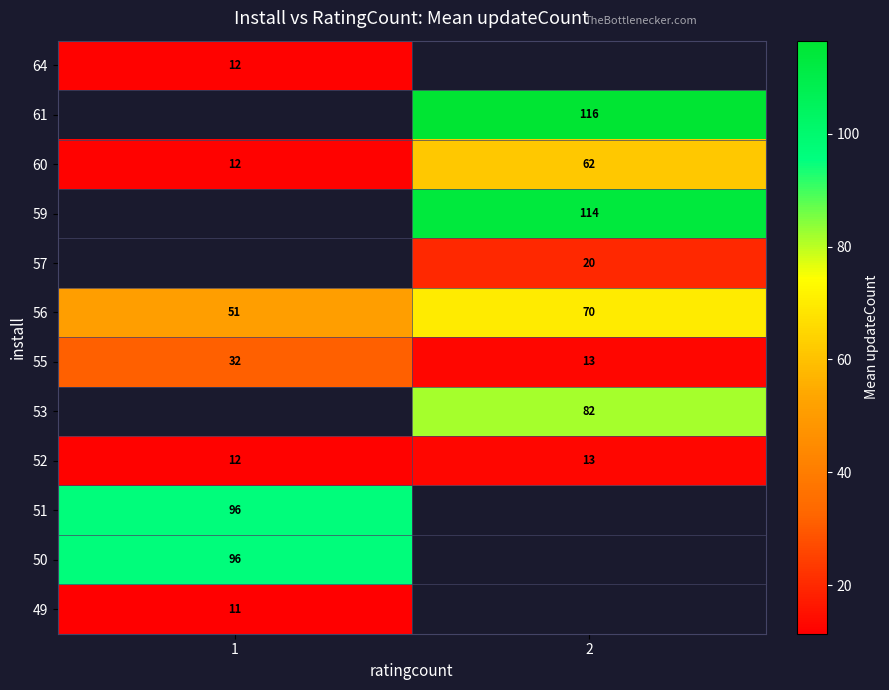

At how many categories does at least one series exceed 50?

2